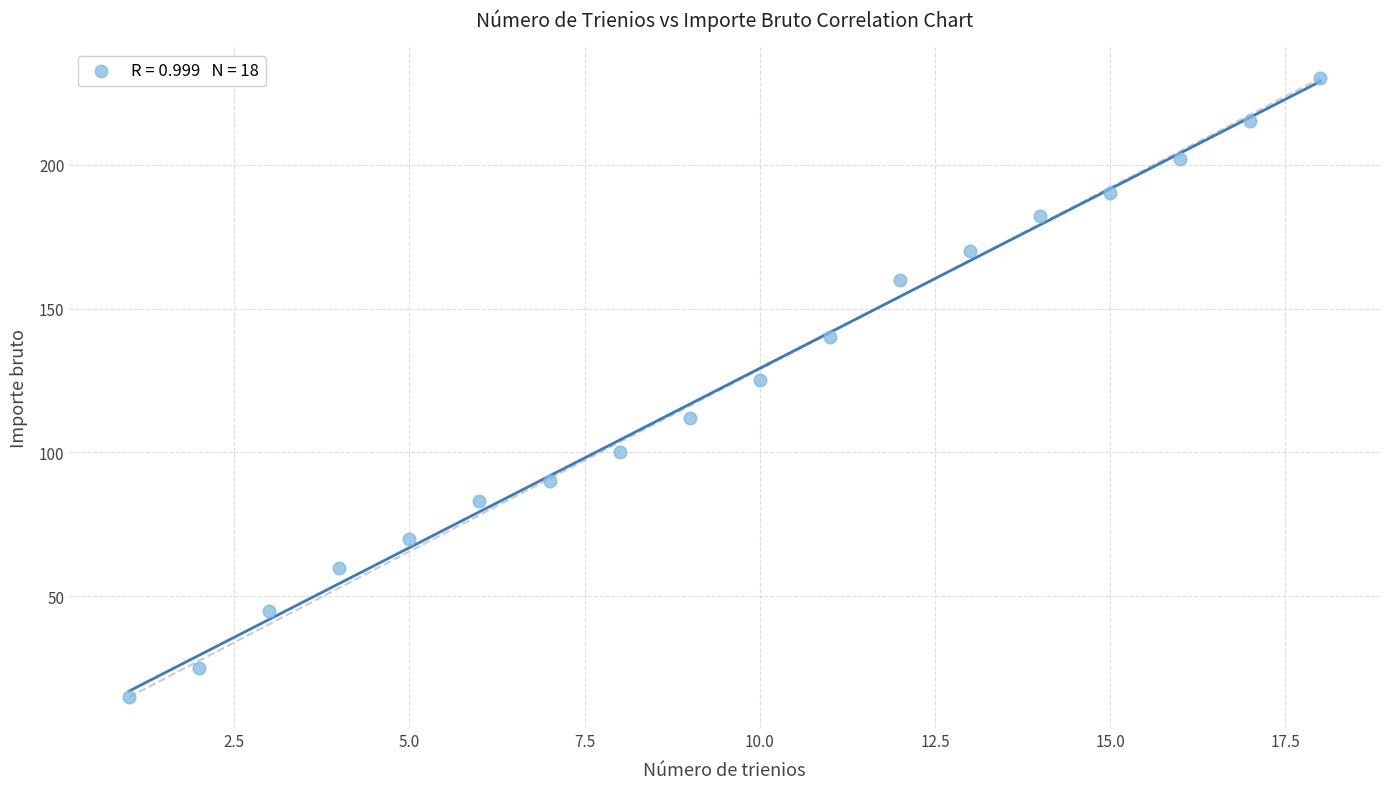

What Y value in the scatter plot is closest to 122?

125